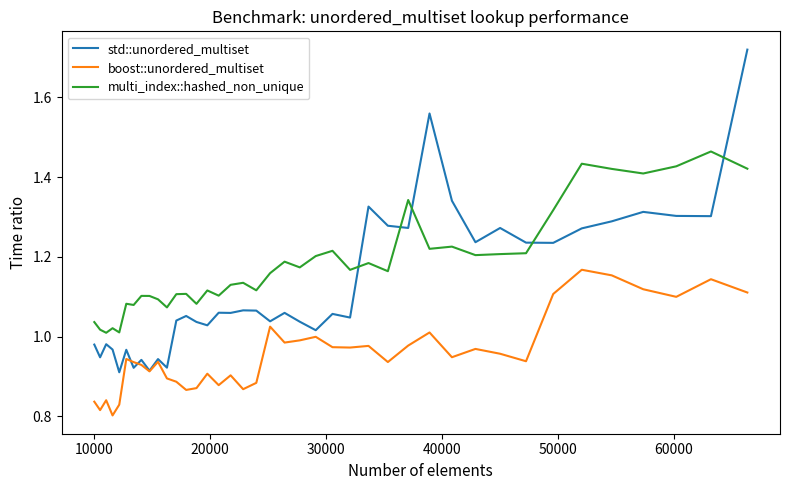

Rank the series by their maximum value, from highest to lowest.

std::unordered_multiset, multi_index::hashed_non_unique, boost::unordered_multiset